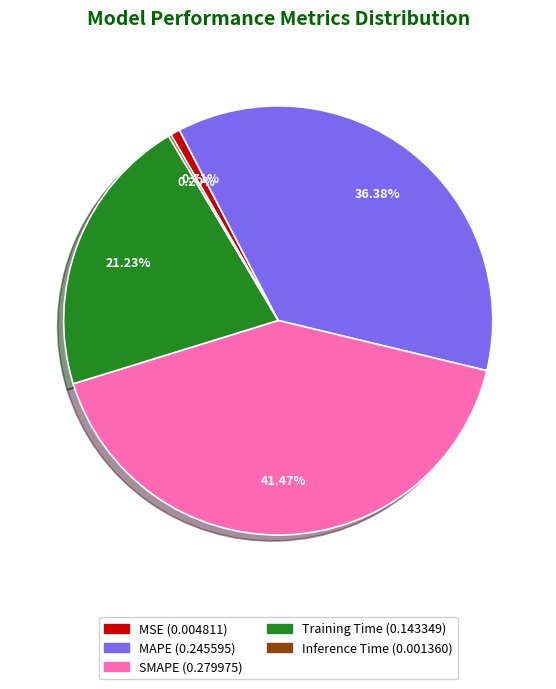

Between SMAPE and Training Time, which is larger?

SMAPE